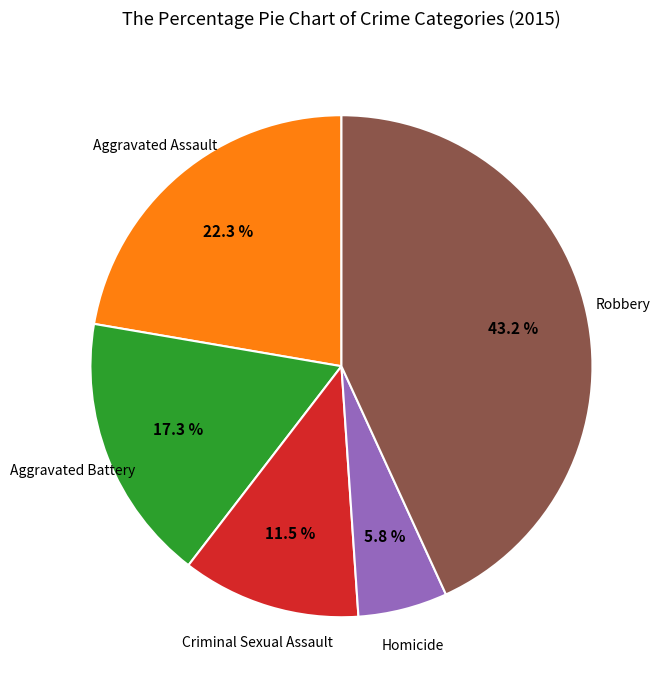

Is there a majority slice in this chart?

No